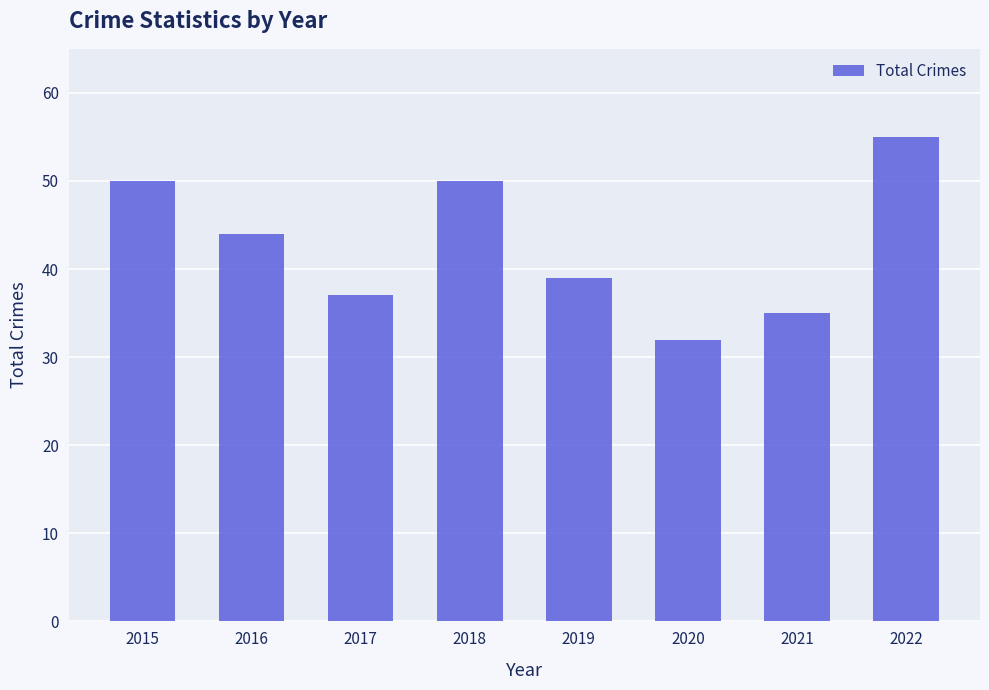

True or false: the data shows 58 at 2016.

False